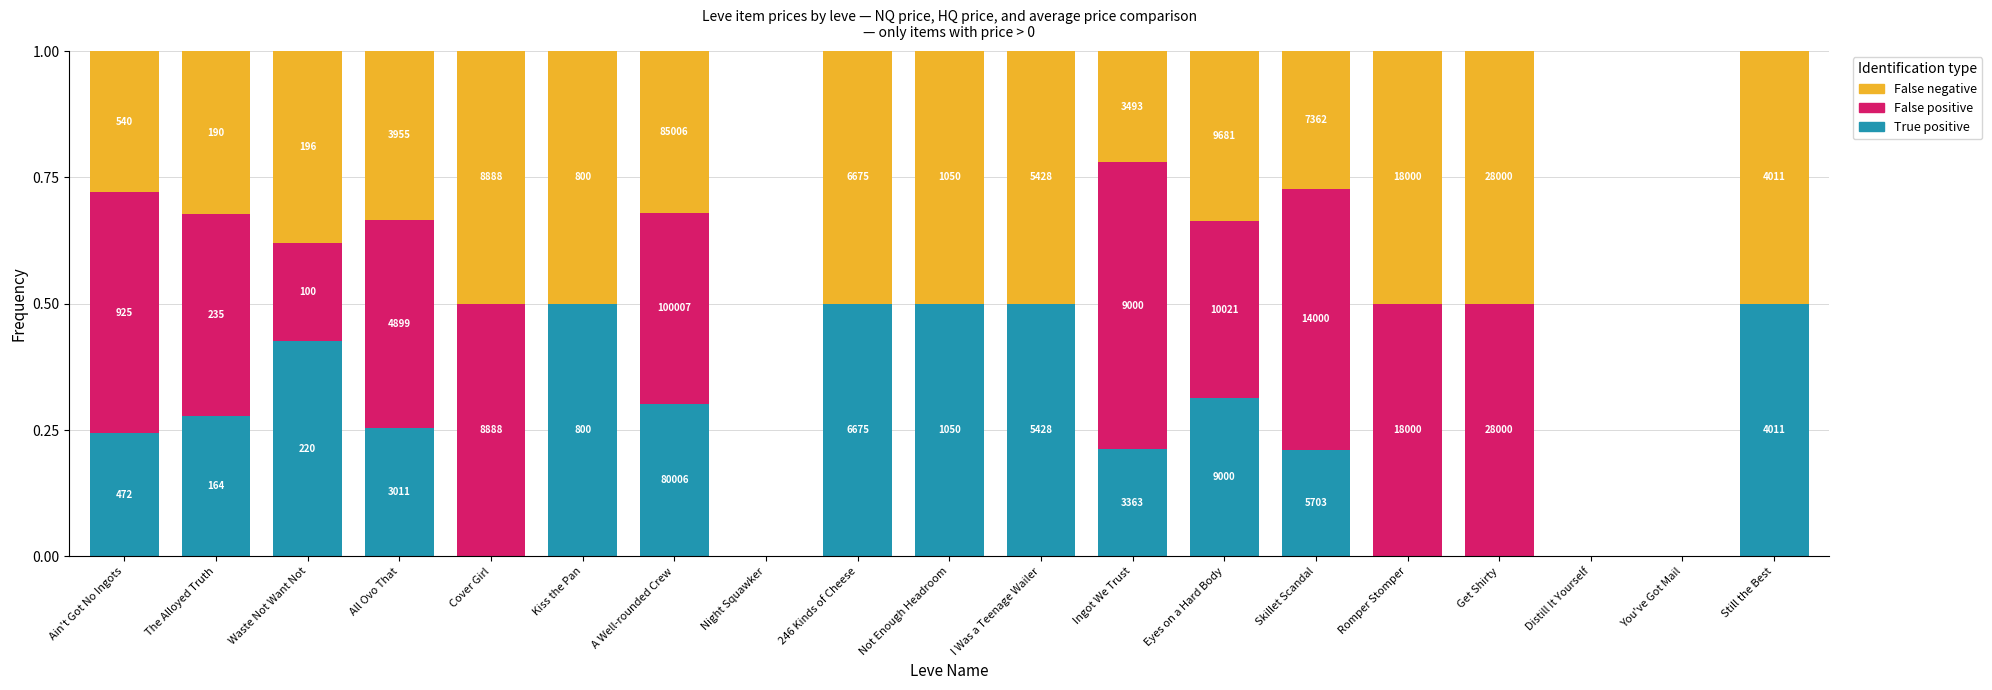

What are all the series names shown in the legend?

False negative, False positive, True positive